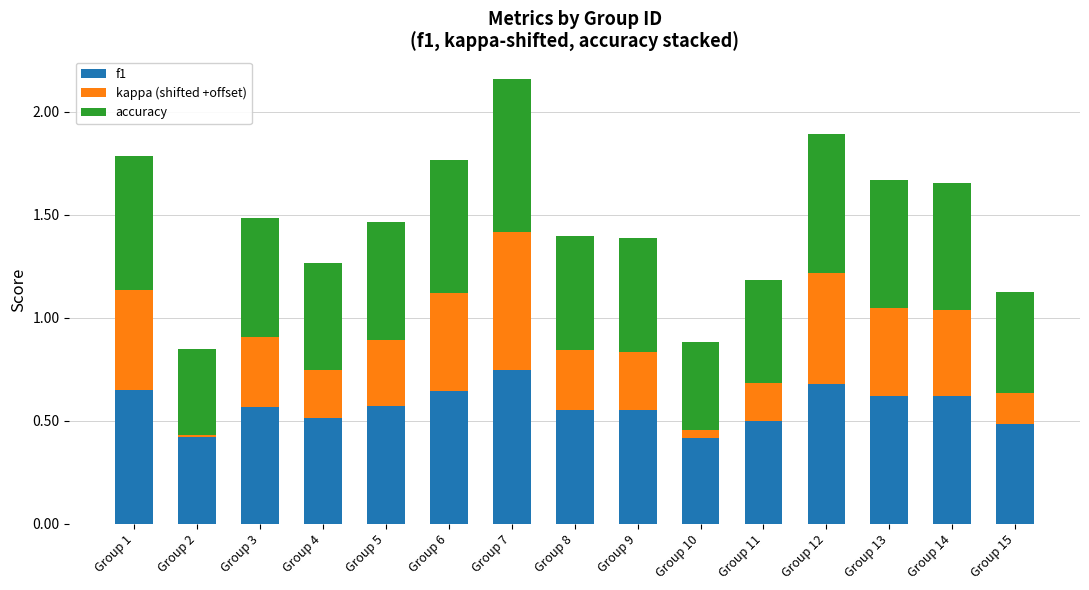

What are all the series names shown in the legend?

f1, kappa (shifted +offset), accuracy